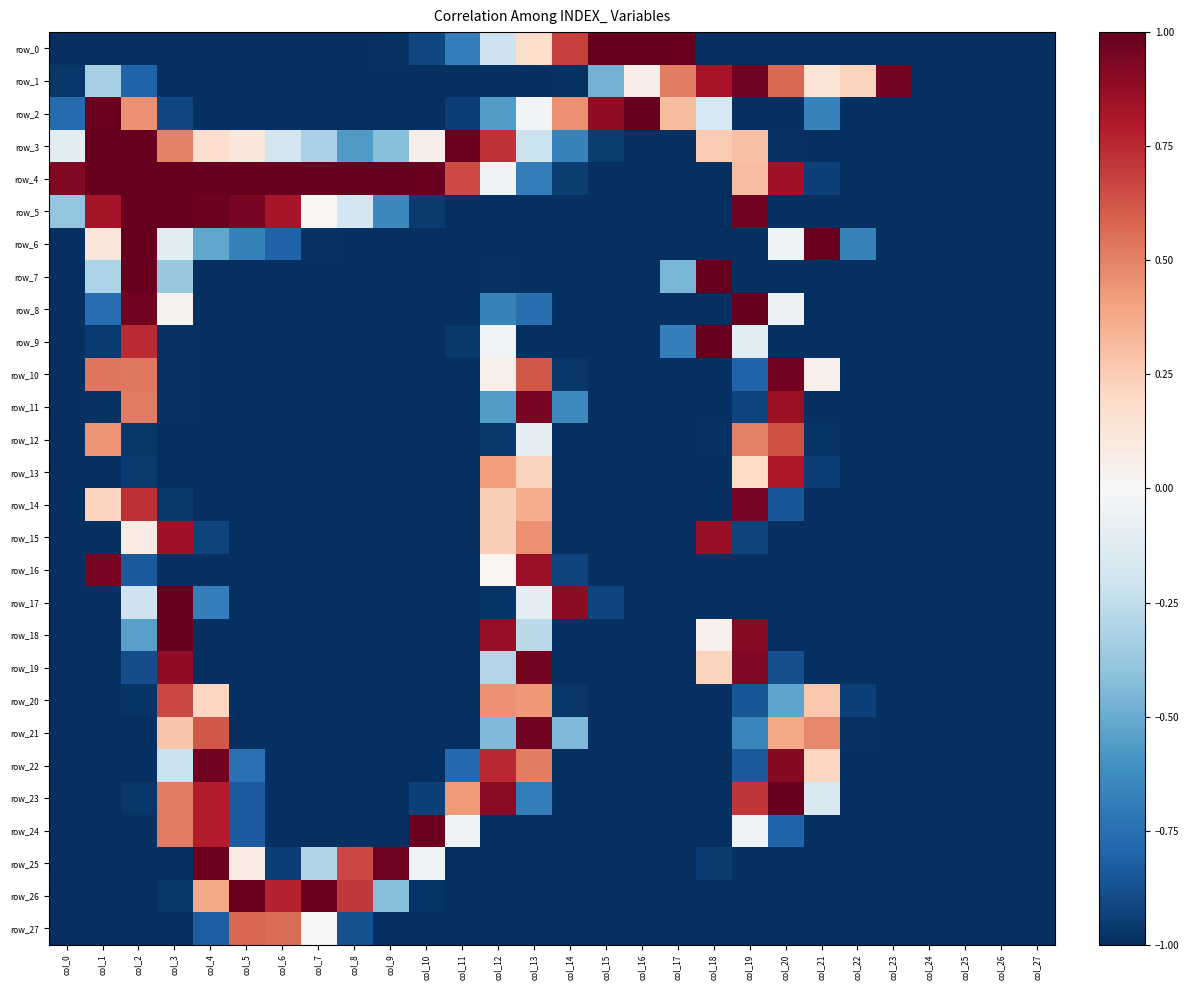

What is the difference between the highest and lowest values at col_2?

2.0